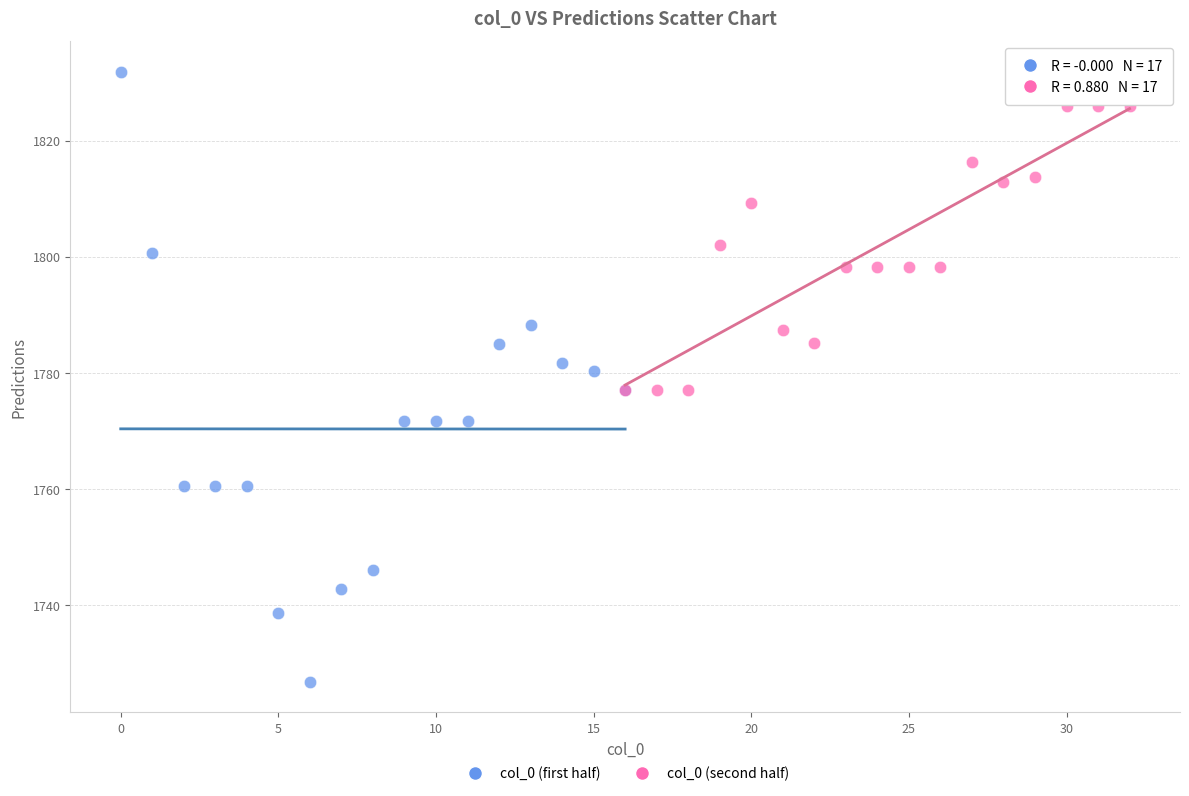

Which series has the widest spread of Y values?

col_0 (first half)